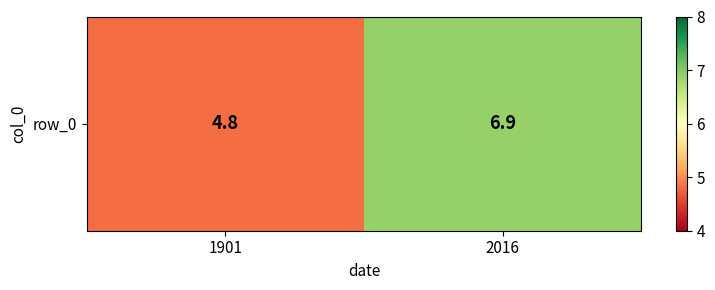

The chart shows a value of 4.8 at 1901. True or false?

True